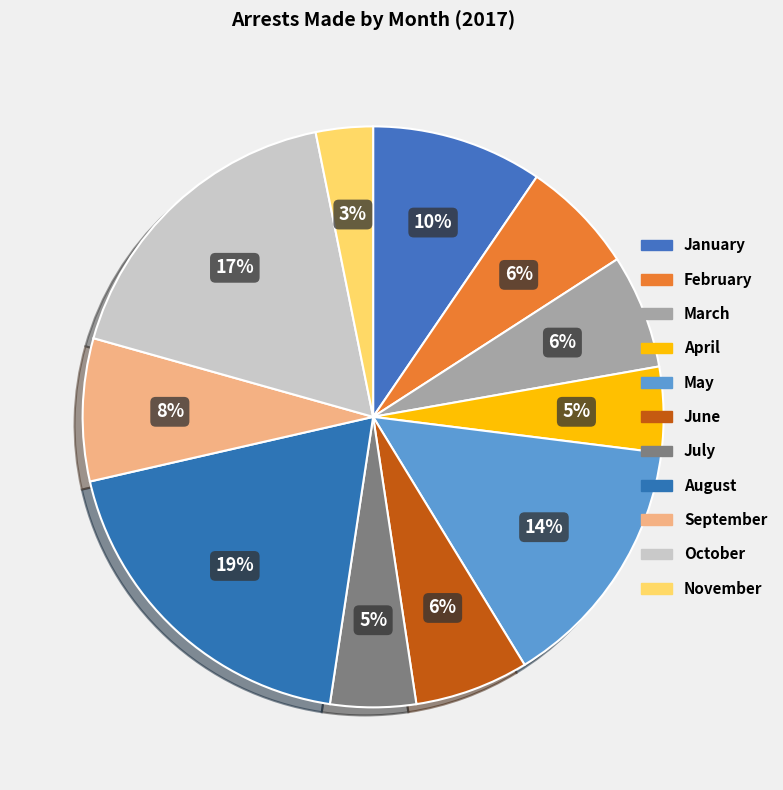

How many slices are in this pie chart?

11